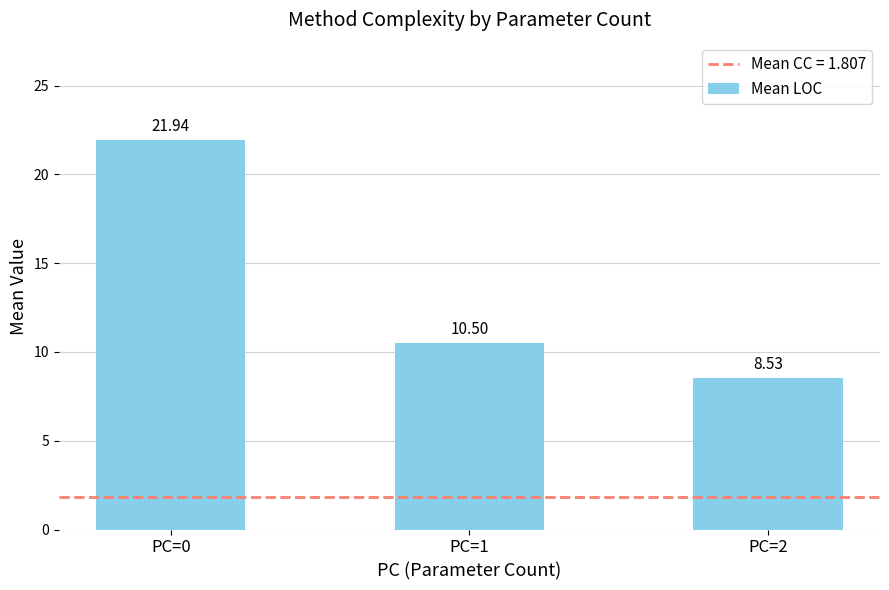

Reading left to right, list all the values displayed in this chart.

PC=0=21.9	PC=1=10.5	PC=2=8.5